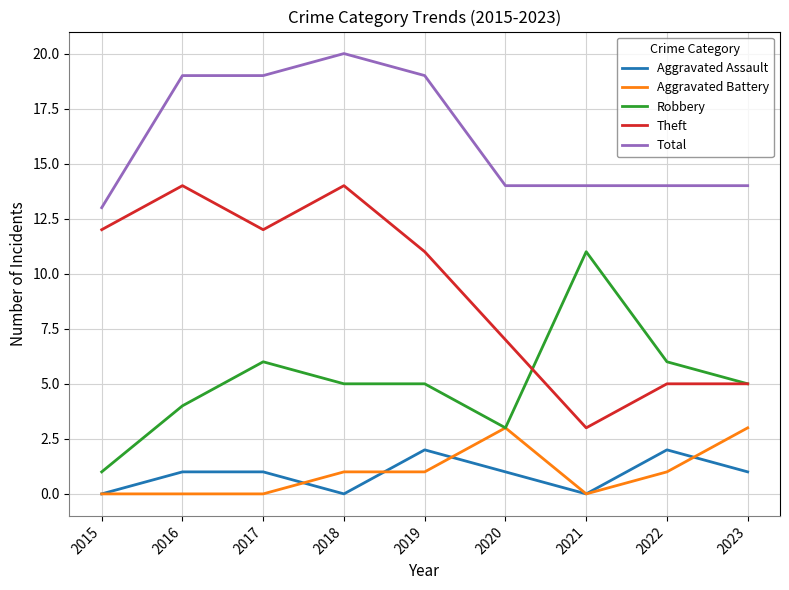

True or false: Robbery has a value of 11 at 2021.

True